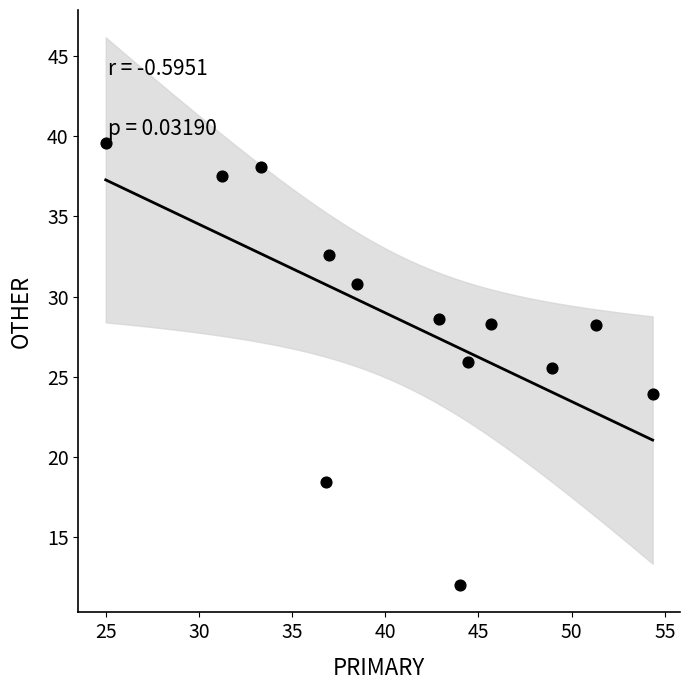

What is the range of X values (max minus min)?

29.3